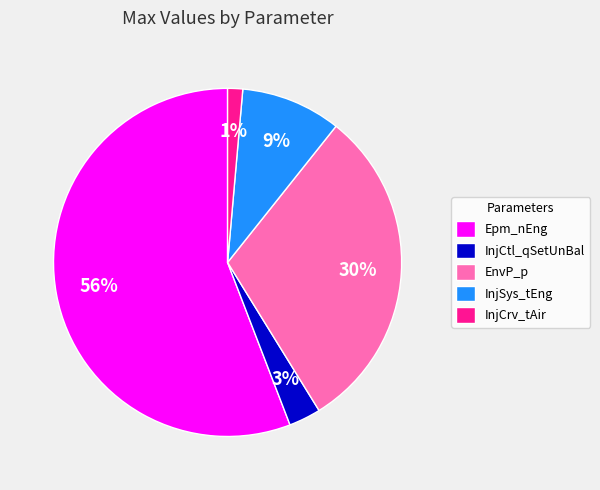

Approximately how many times larger is the value at InjSys_tEng compared to Epm_nEng?

0.2